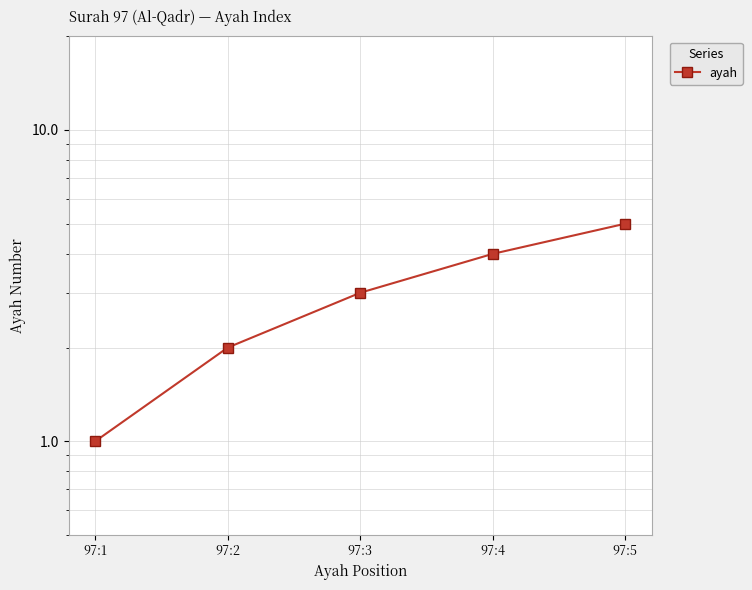

At which category does the chart reach its minimum across all series?

97:1